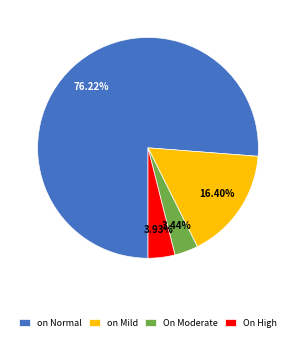

Between on Normal and on Mild, which is larger?

on Normal